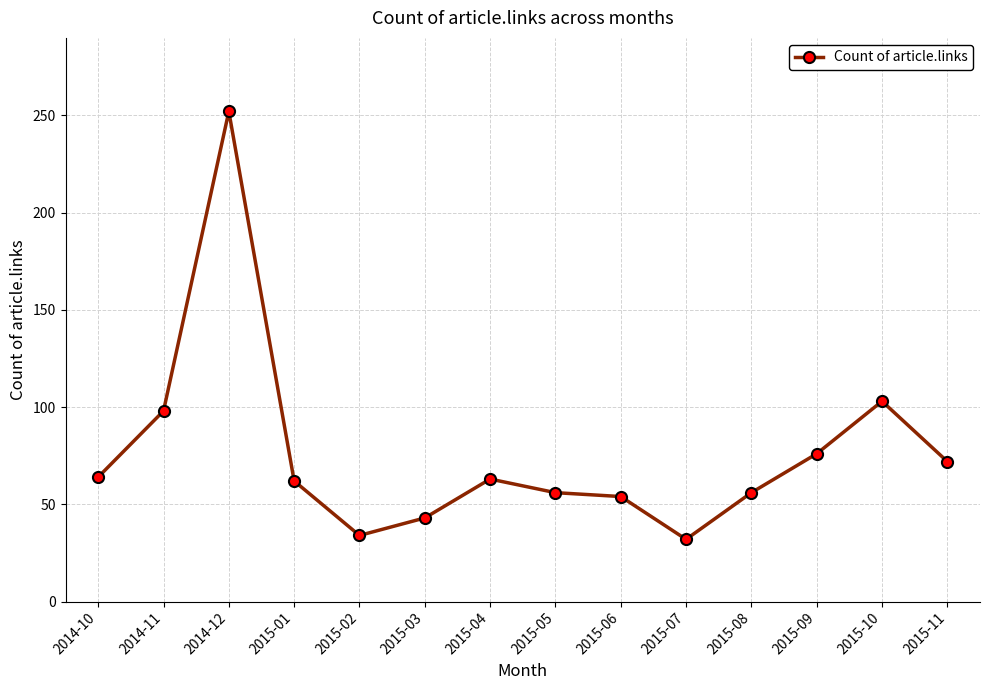

What is the change in value from 2014-10 to 2015-08?

-8